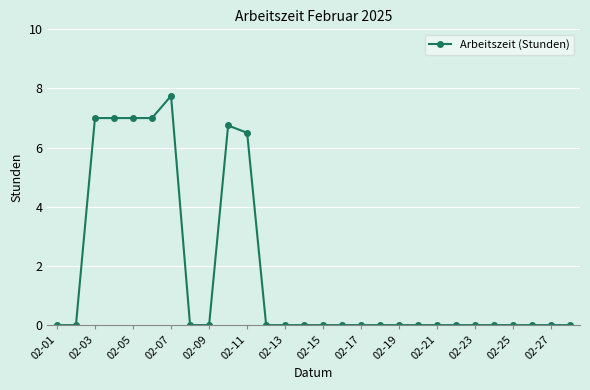

True or false: there are more than 1 points higher than both neighbors.

True